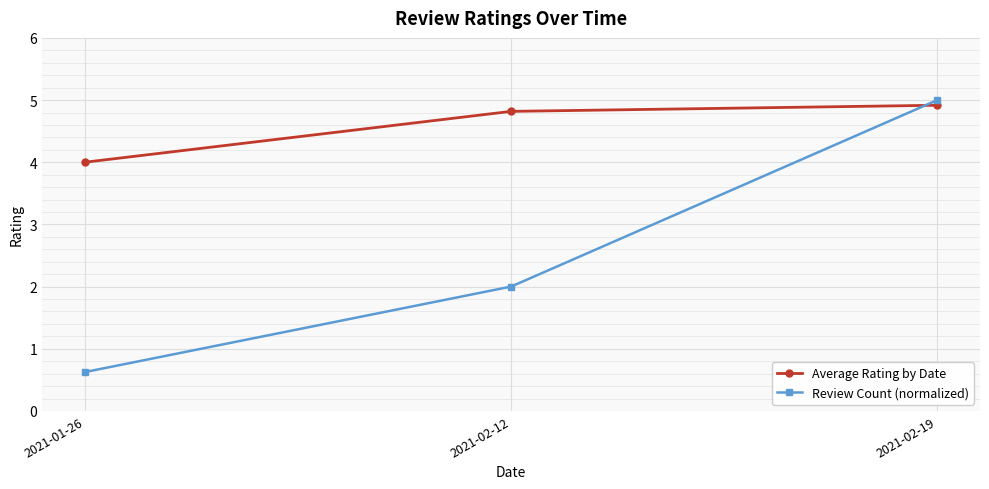

What is the difference between the maximum and minimum values in the Review Count (normalized) series?

4.4